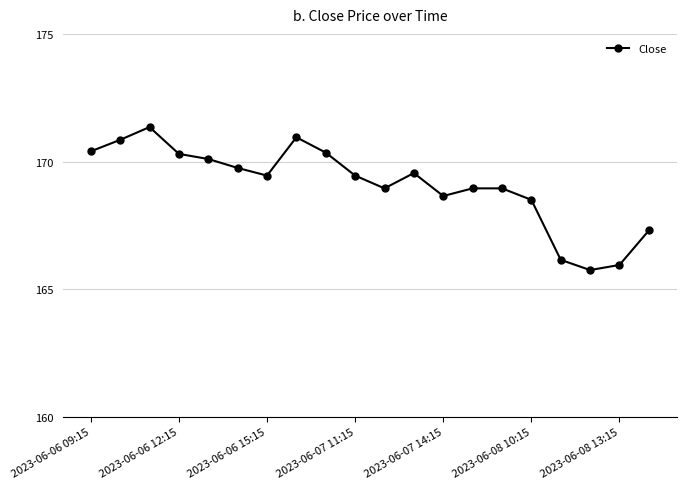

What is the greatest value displayed?

171.4